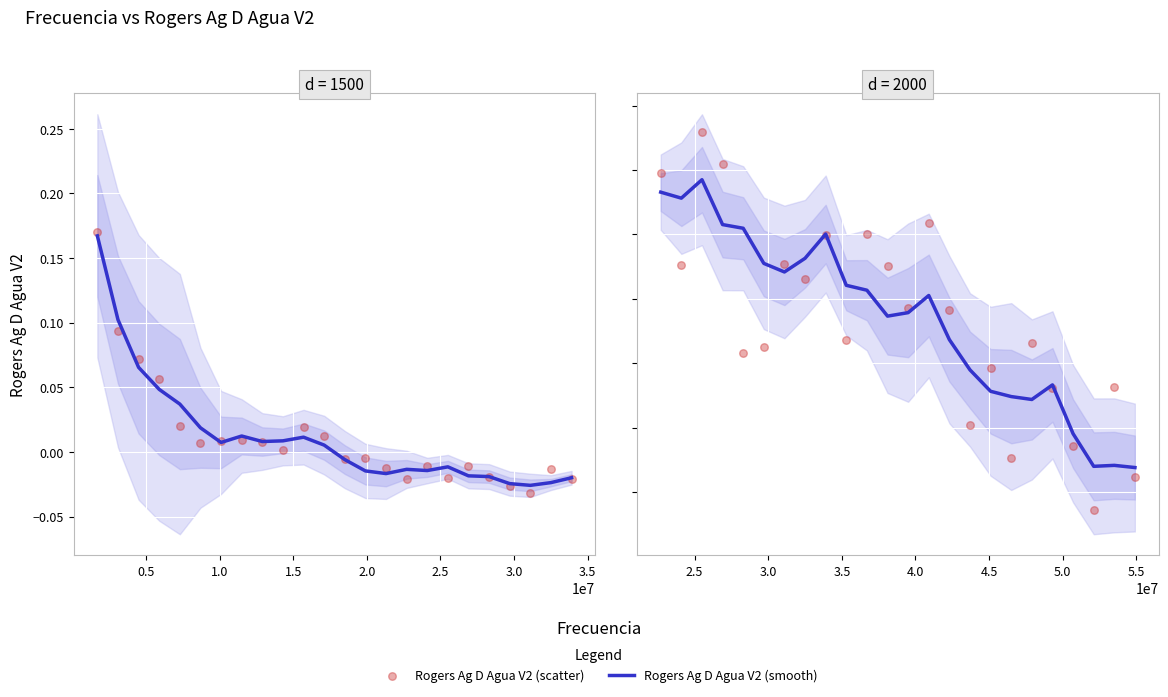

Is the value of Rogers Ag D Agua V2 (smooth) at 10 greater than the value of Rogers Ag D Agua V2 (scatter) at 19?

Yes